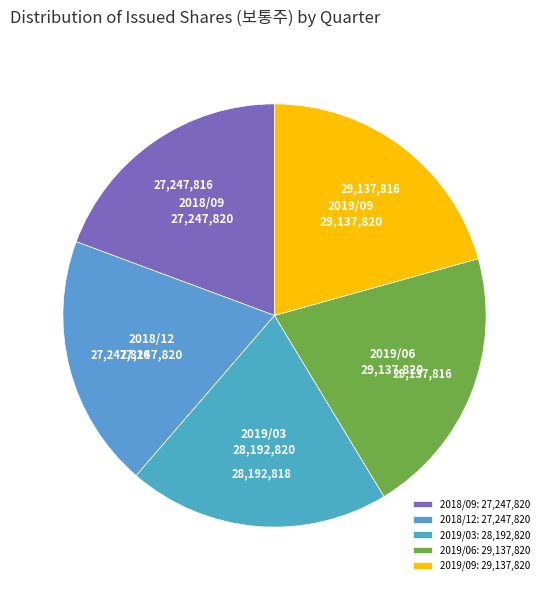

Does 2018/09 represent more than half of the total?

No